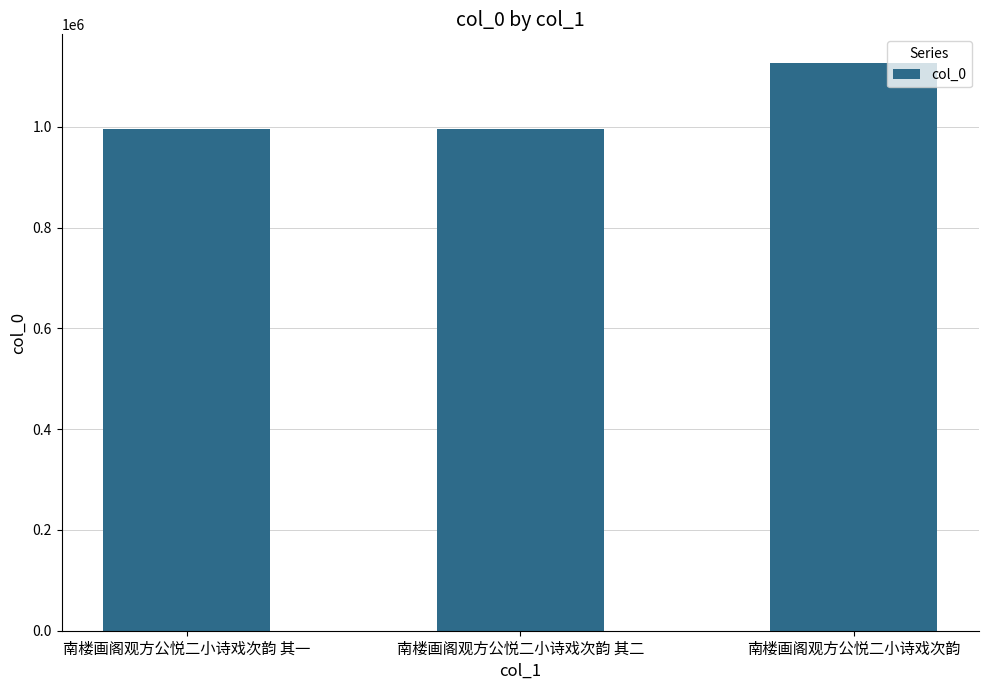

Is it true that the value at 南楼画阁观方公悦二小诗戏次韵 is 719041?

False